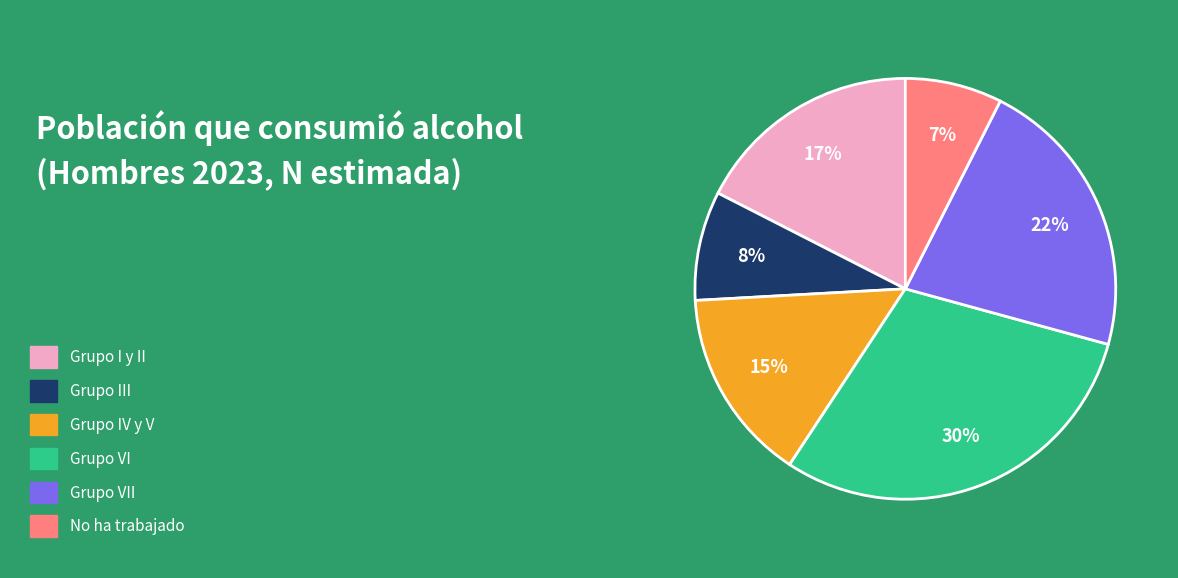

Is there a majority slice in this chart?

No